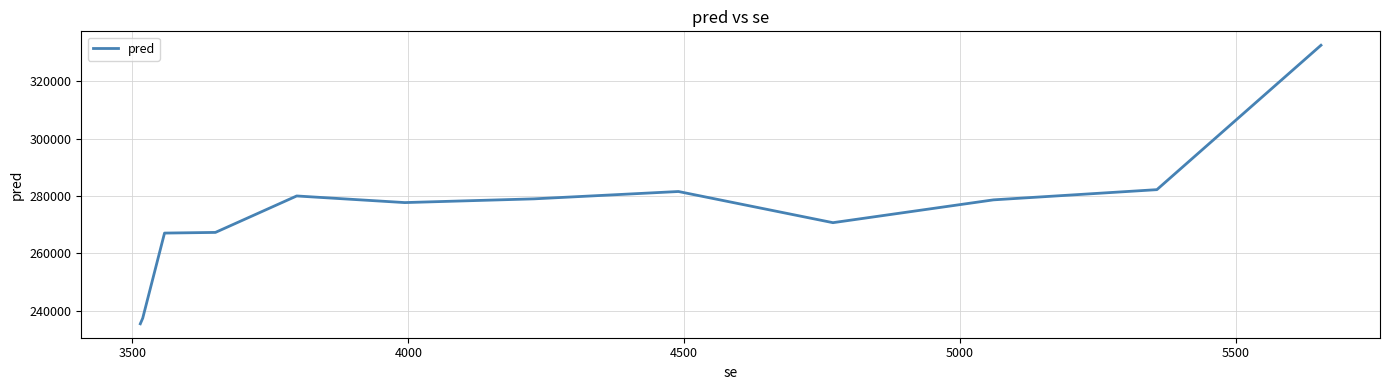

What is the minimum value shown in the chart?

235403.7